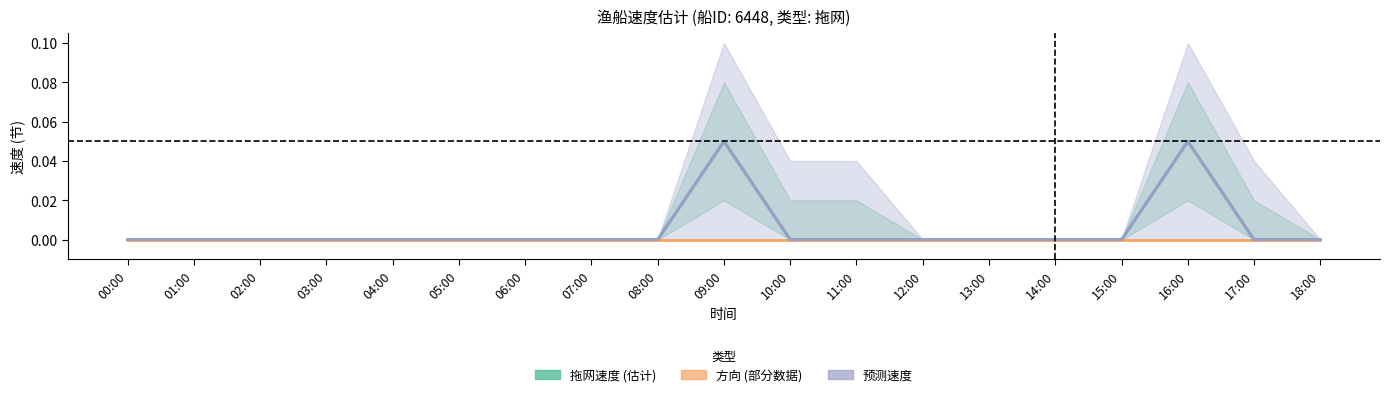

Which has a higher value, 09:00 or 00:00?

09:00